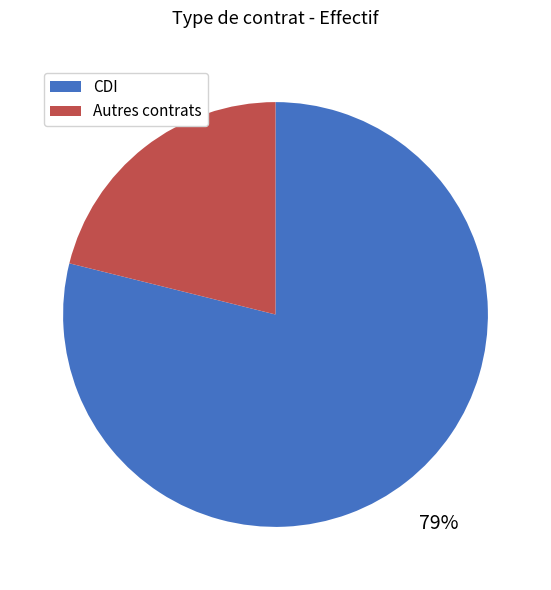

To the nearest percent, what is the difference between the largest and smallest slice percentages?

58%